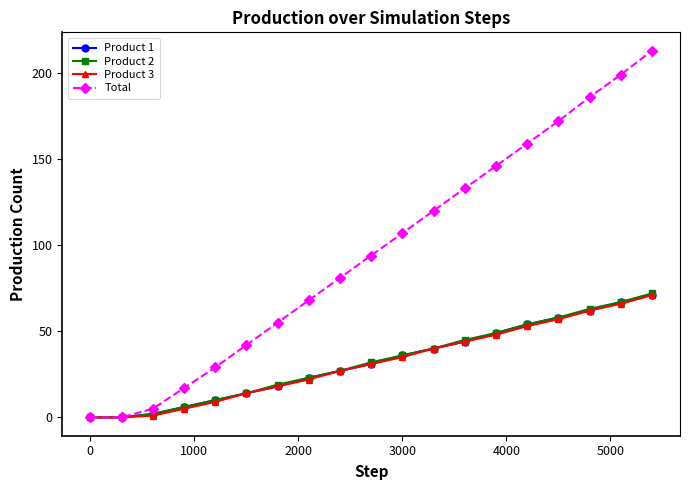

Which series has the widest spread of values?

Total